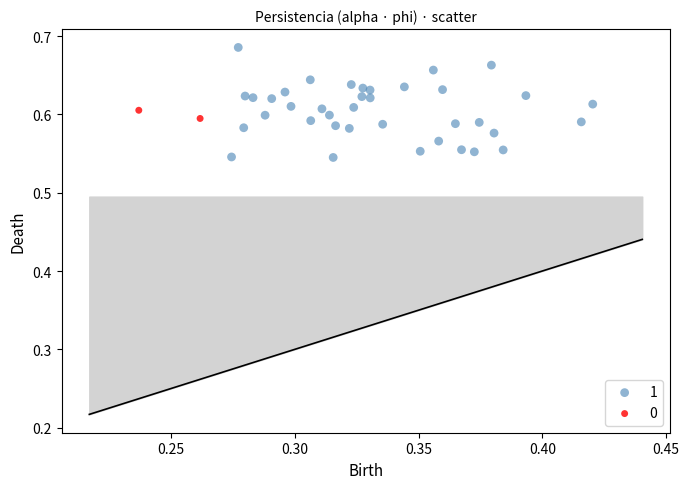

Which series reaches the minimum Y coordinate?

1